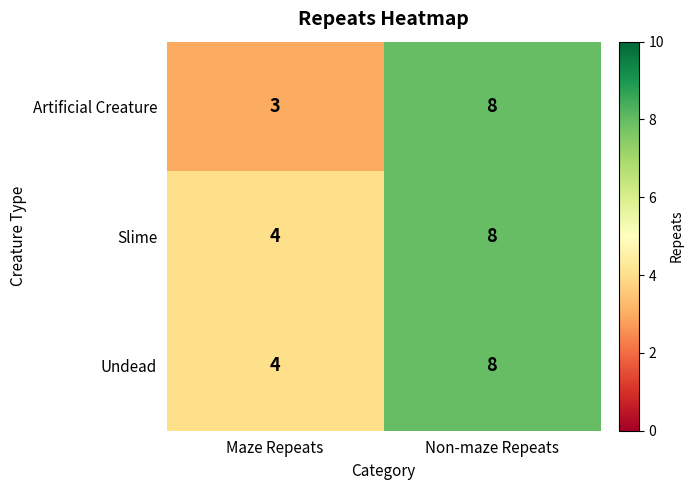

The Undead series shows 3 at Maze Repeats. True or false?

False